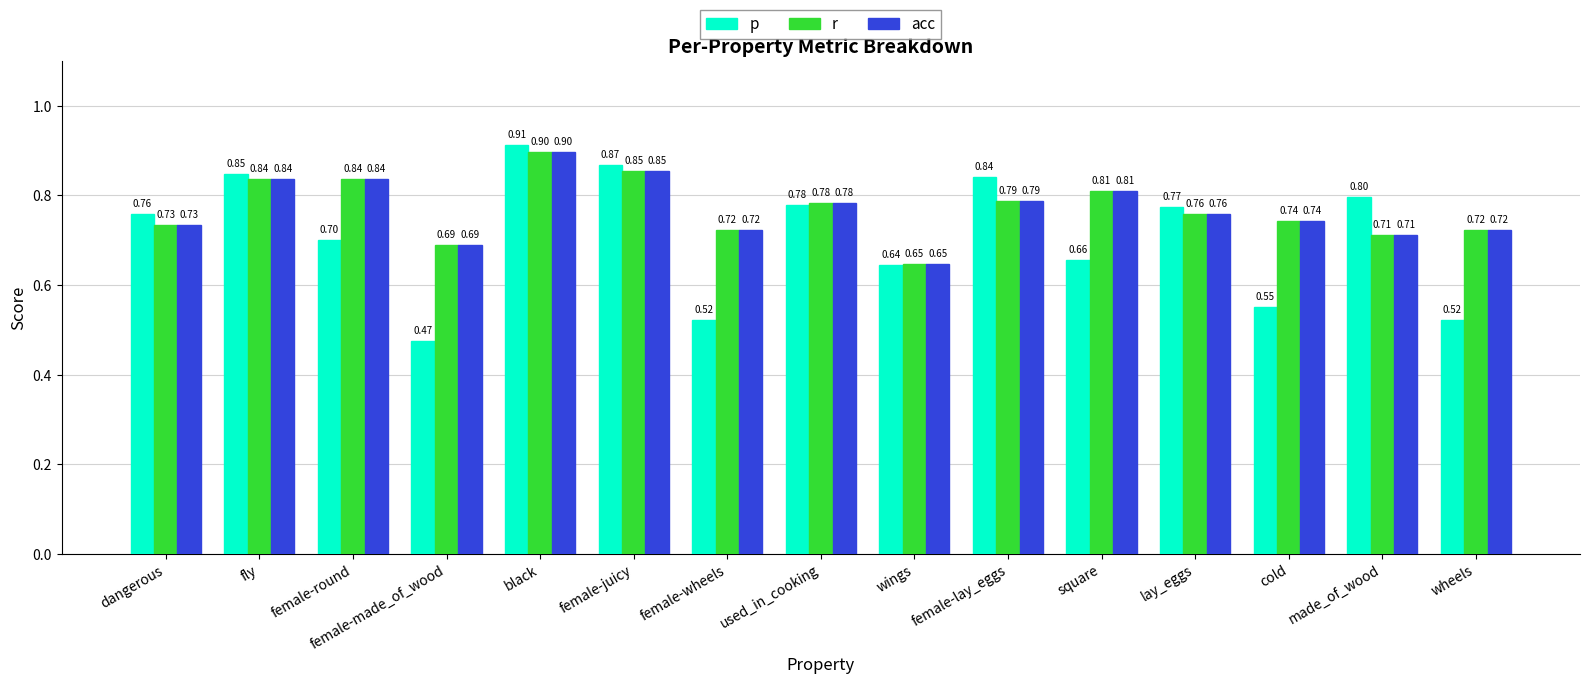

Which category has the highest value across all series?

black